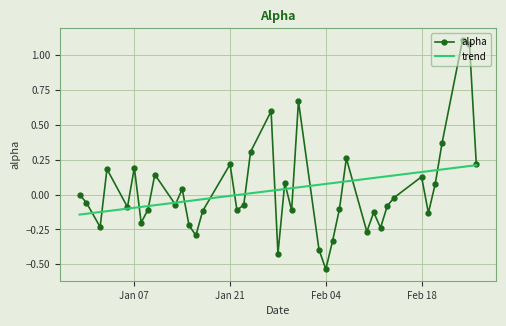

What is the greatest value displayed?

1.1